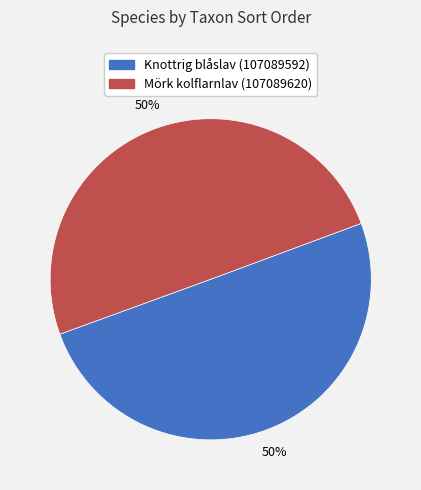

Is it true that Knottrig blåslav (107089592) is 57% of the pie?

False